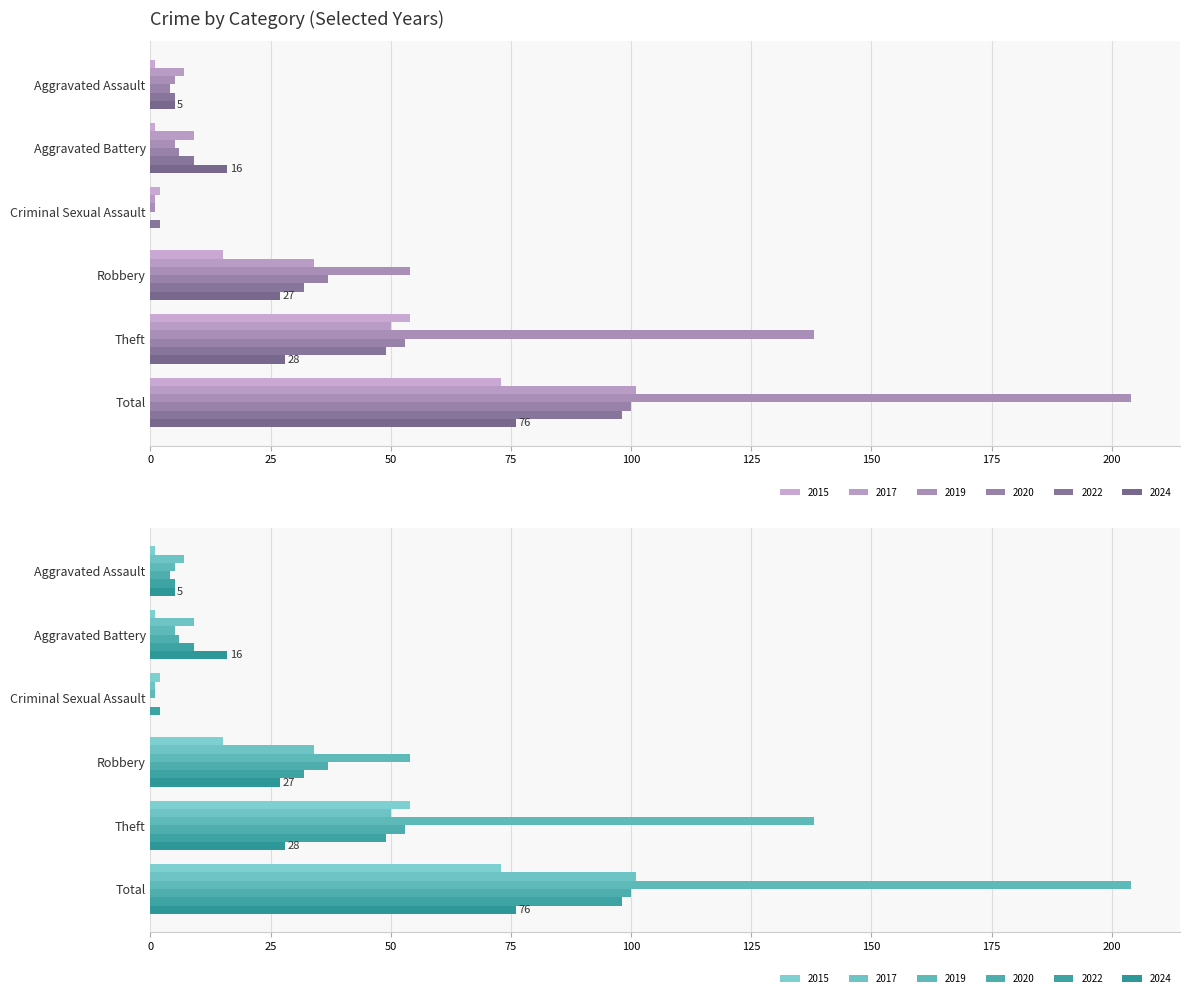

At which label is 2020 closest to 50?

Theft